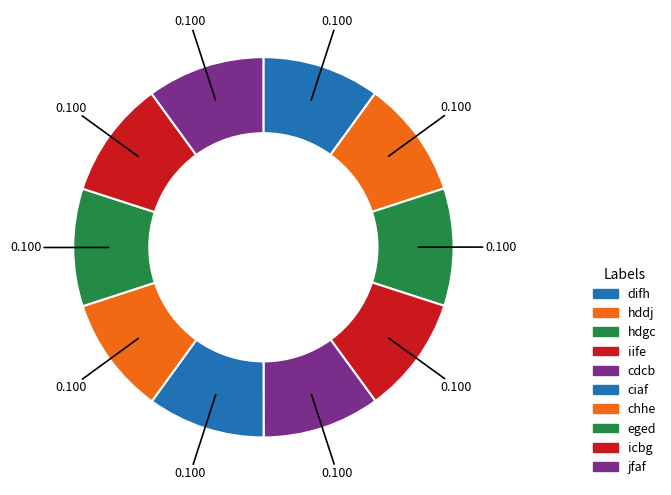

To the nearest percent, what portion does hddj represent?

10%